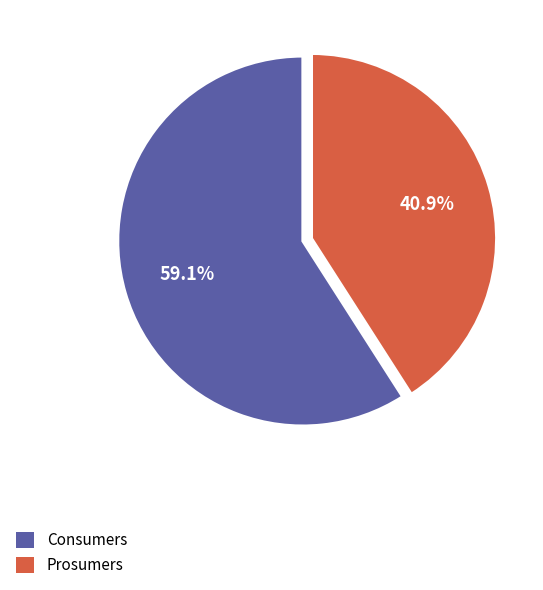

To the nearest percent, what is the combined percentage of Consumers and Prosumers?

100%